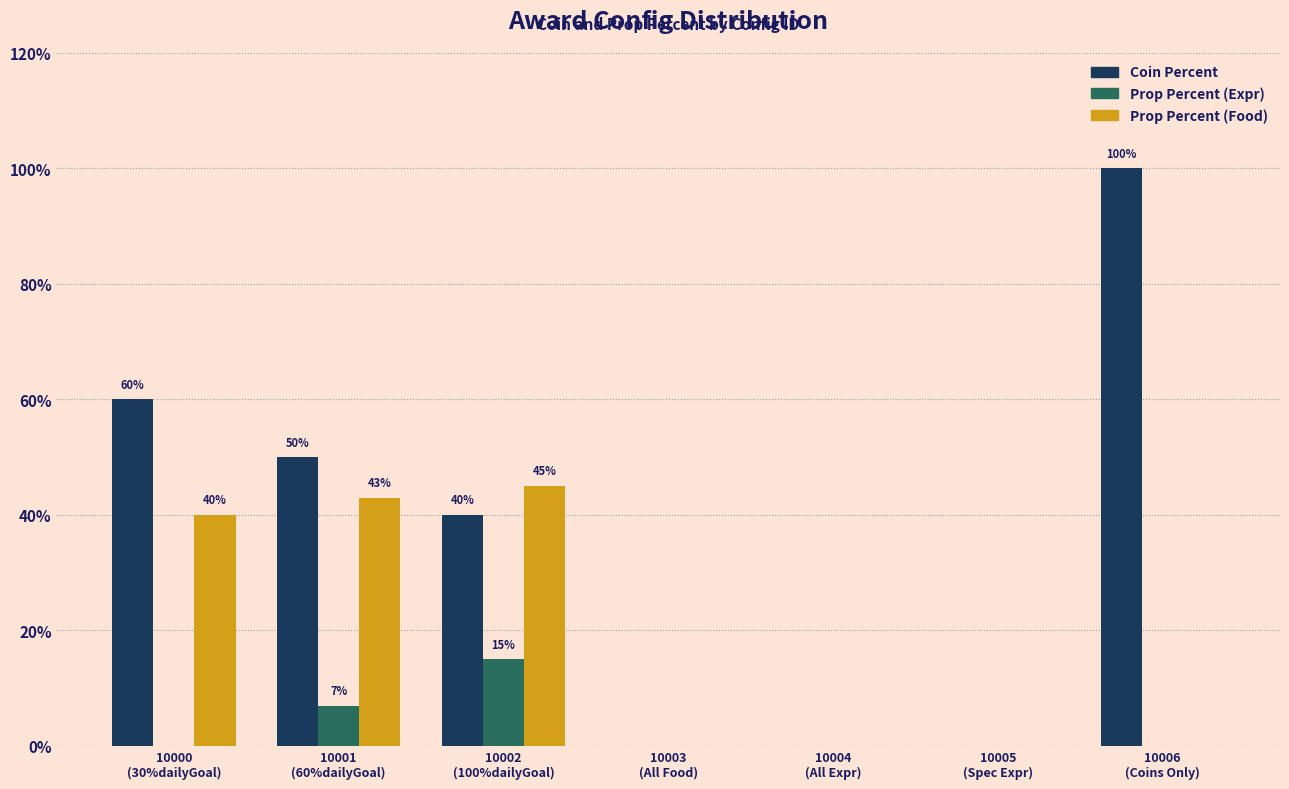

Are the bars grouped side by side (vs. stacked)?

Yes